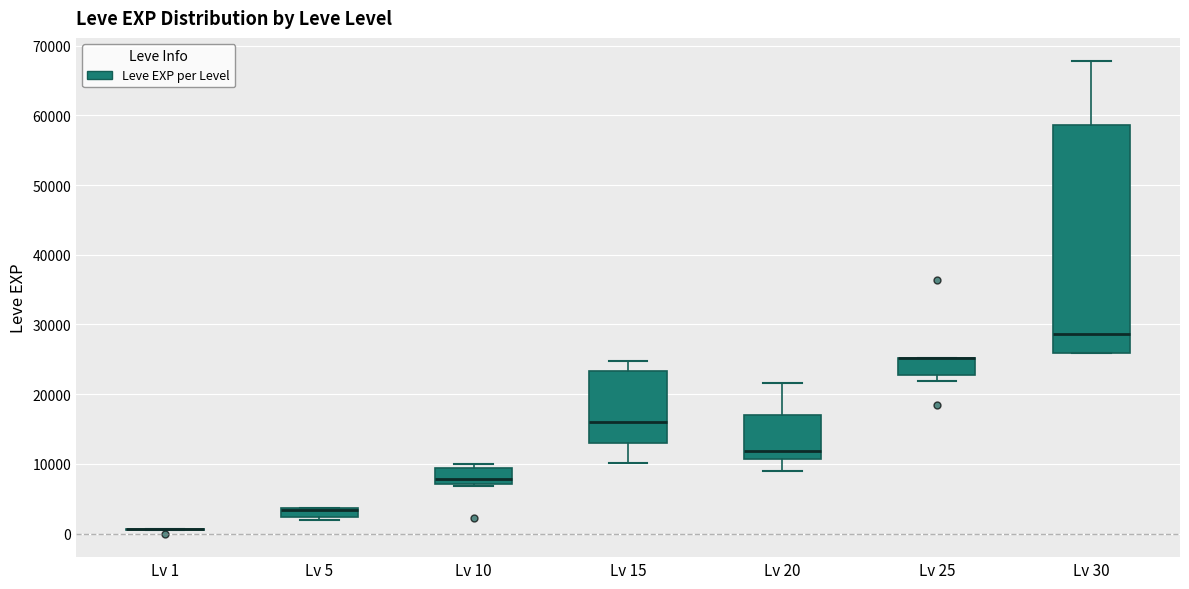

Comparing the boxes themselves (not the whiskers), which one is the tallest?

Lv 30